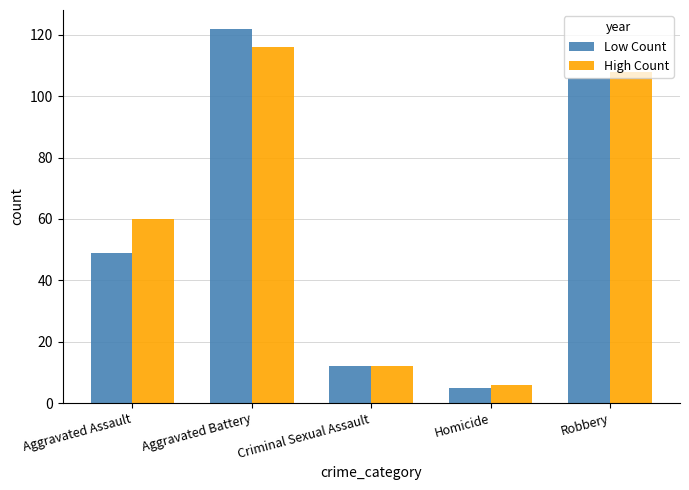

What are all the series names shown in the legend?

Low Count, High Count